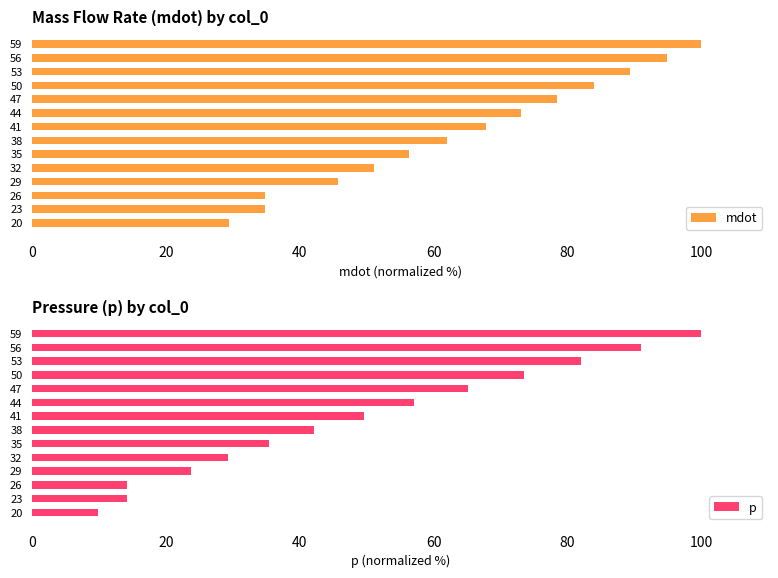

At how many categories does at least one series exceed 66?

7